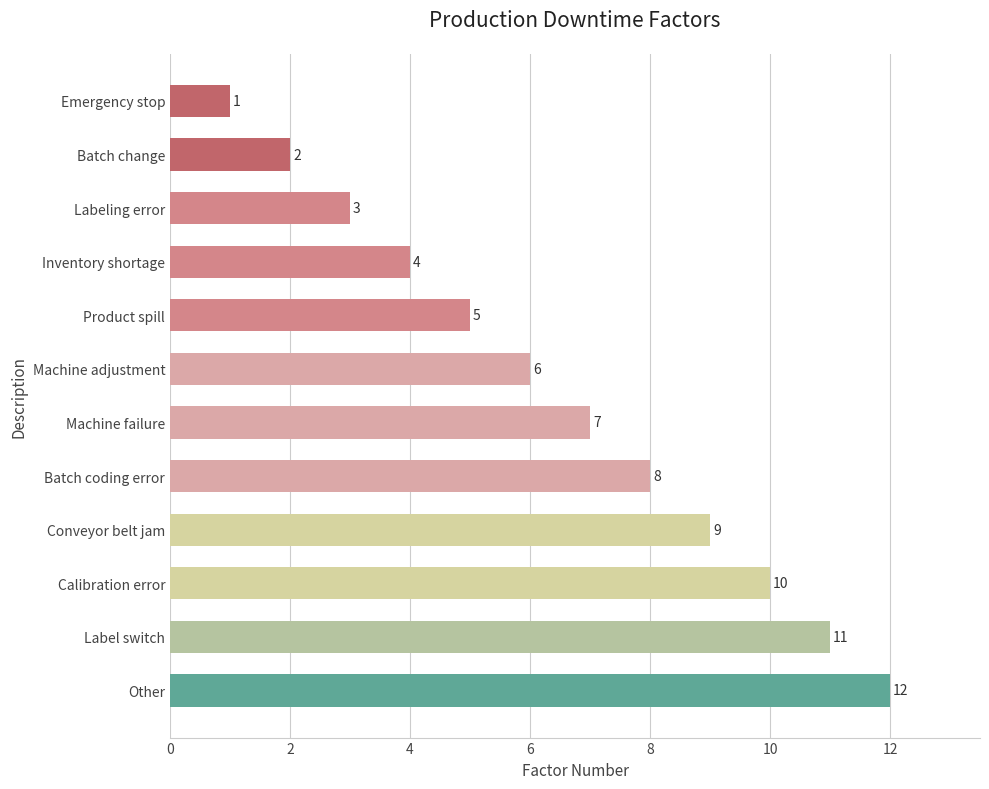

What is the difference between the maximum and second lowest values?

10